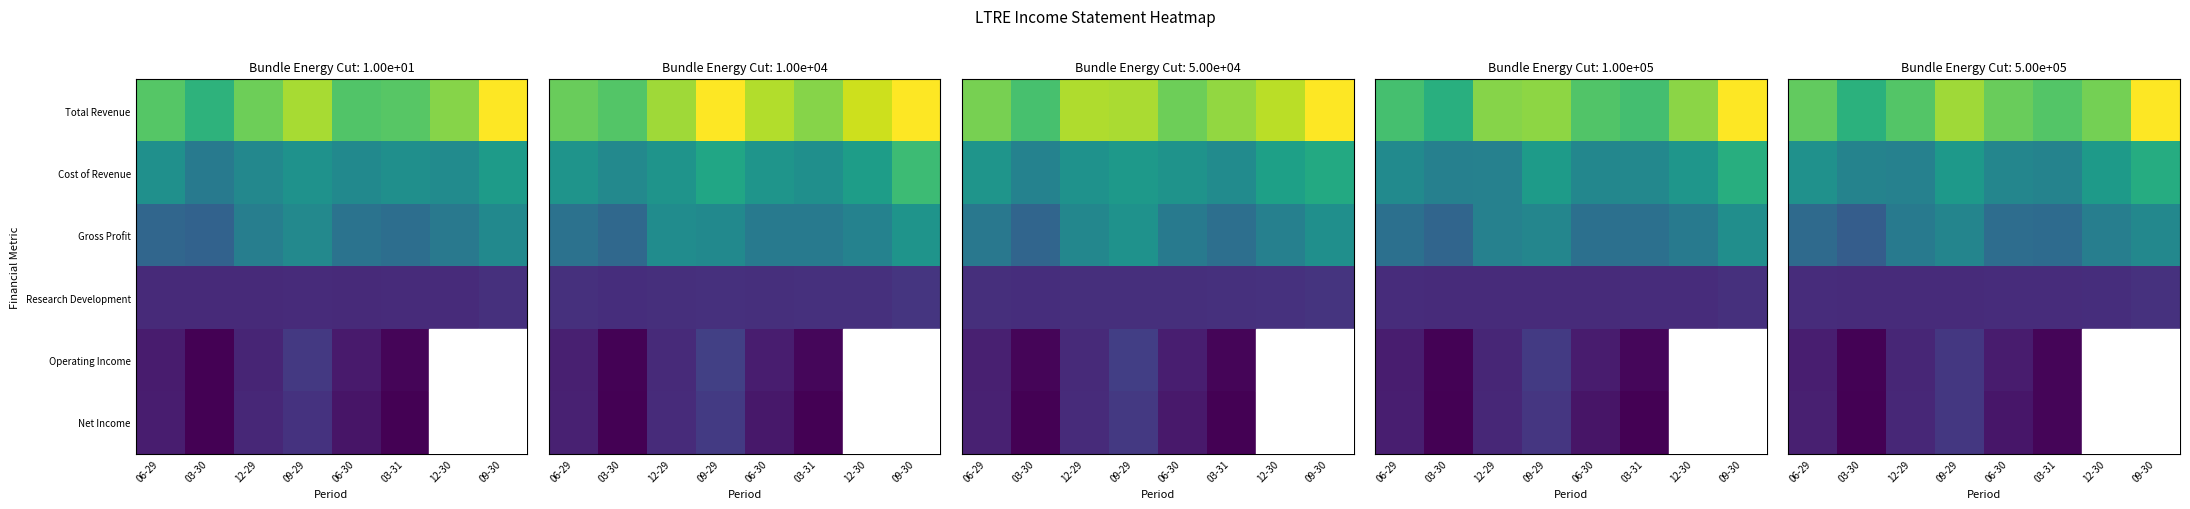

What is the spread (max minus min) of values at 12-29?

11888.7